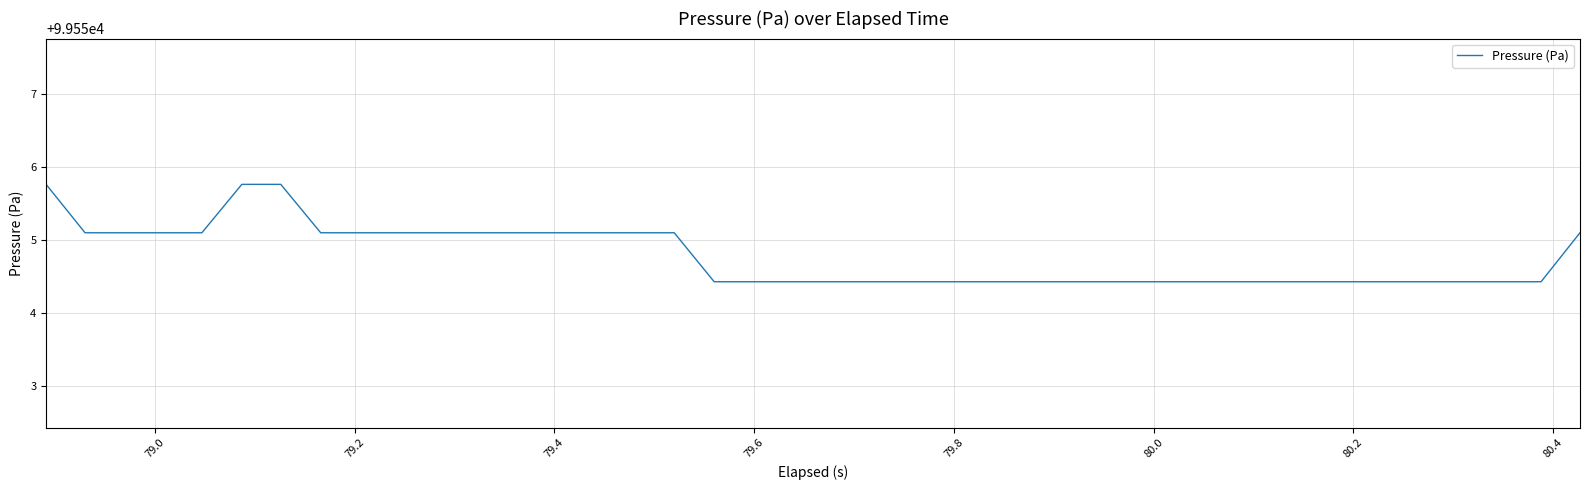

How many distinct data groups are displayed?

1